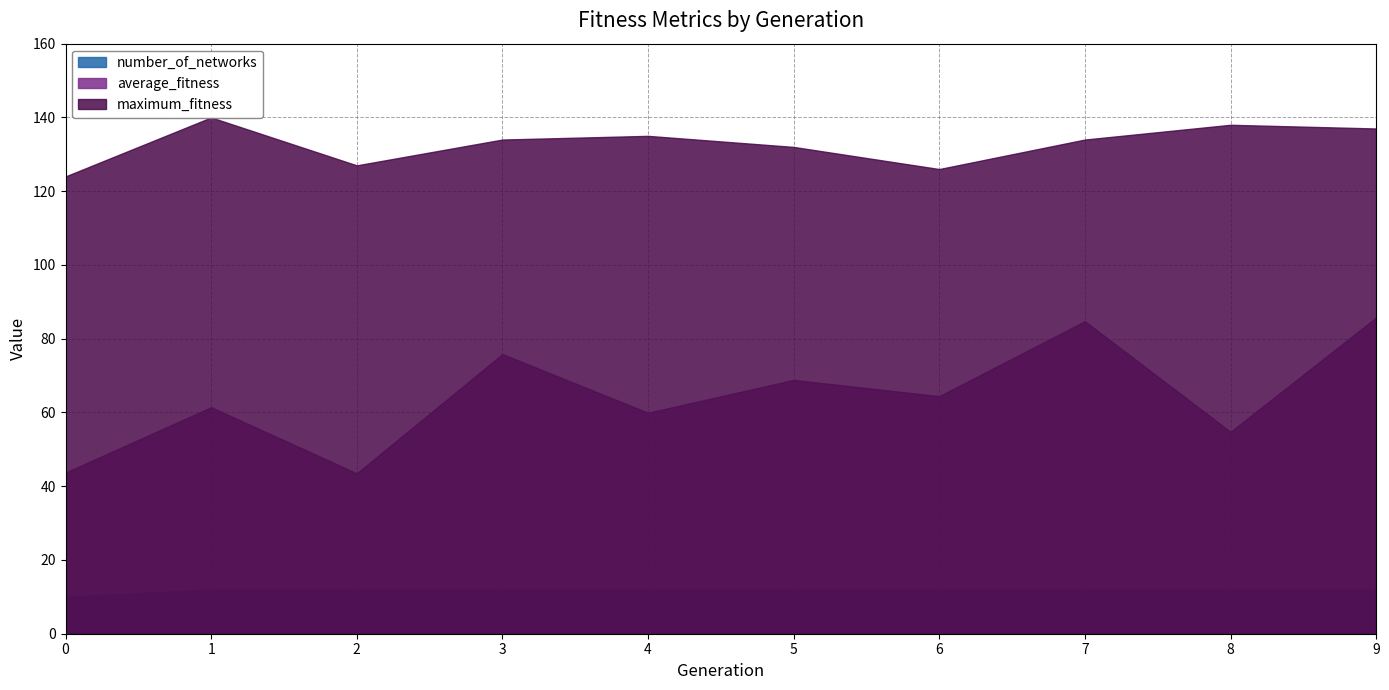

Between 2 and 5, which series saw the biggest shift?

average_fitness